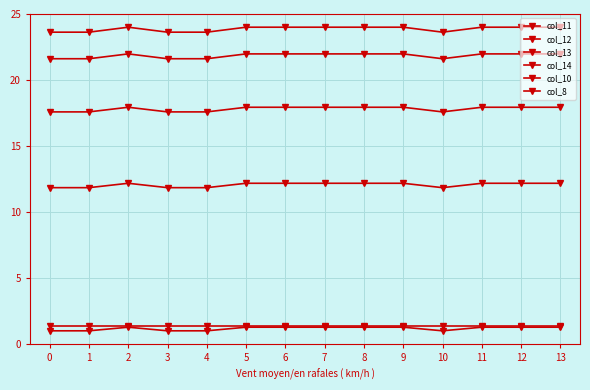

Is the value of col_10 at 12 greater than the value of col_14 at 13?

Yes